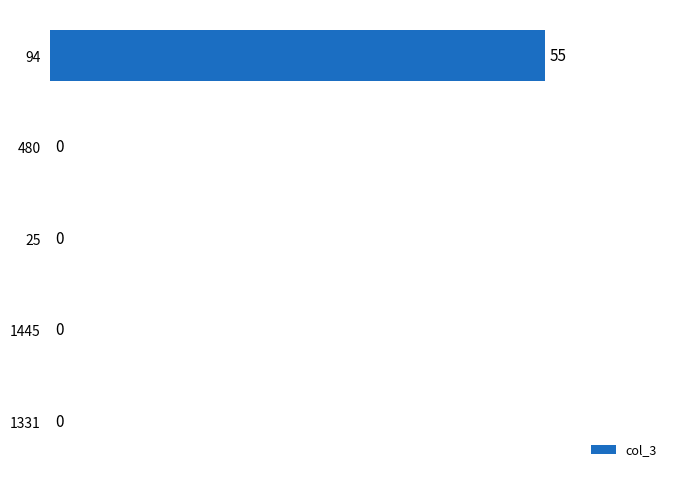

Does the chart contain stacked bars?

No